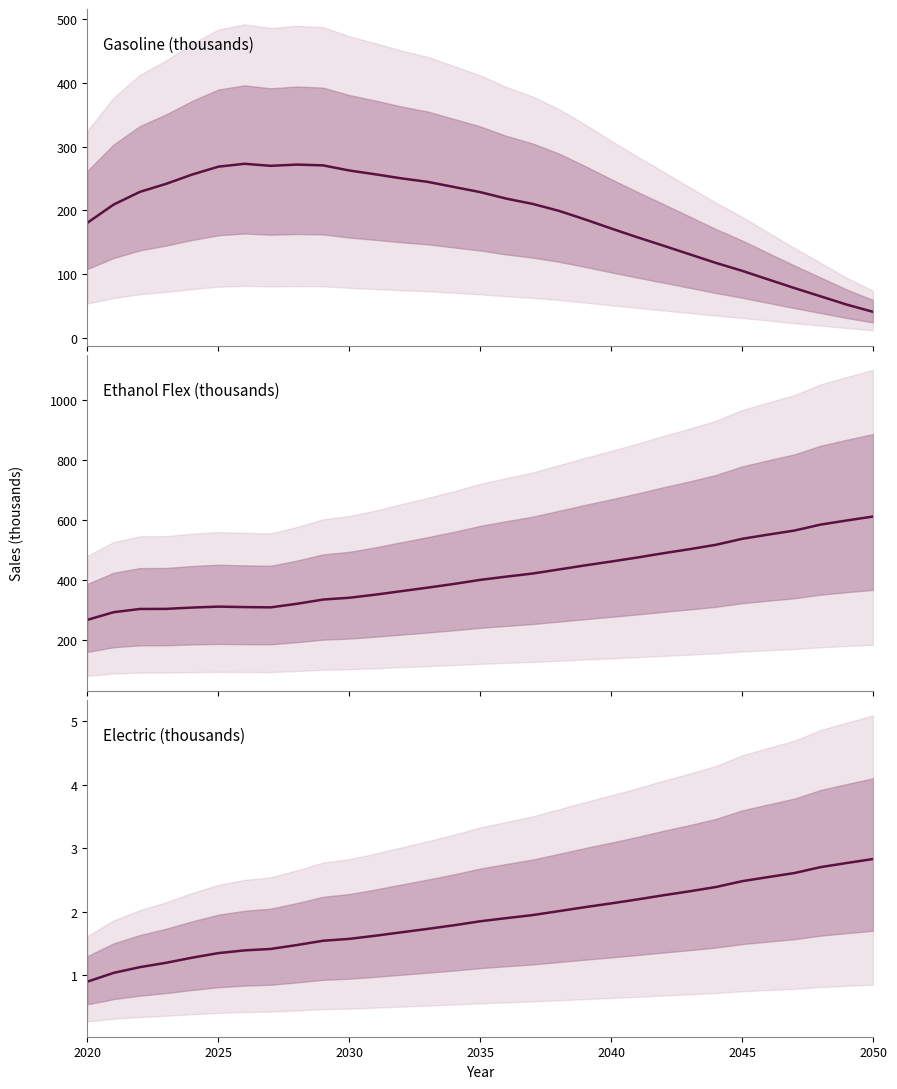

What is the minimum value shown in the chart?

0.9